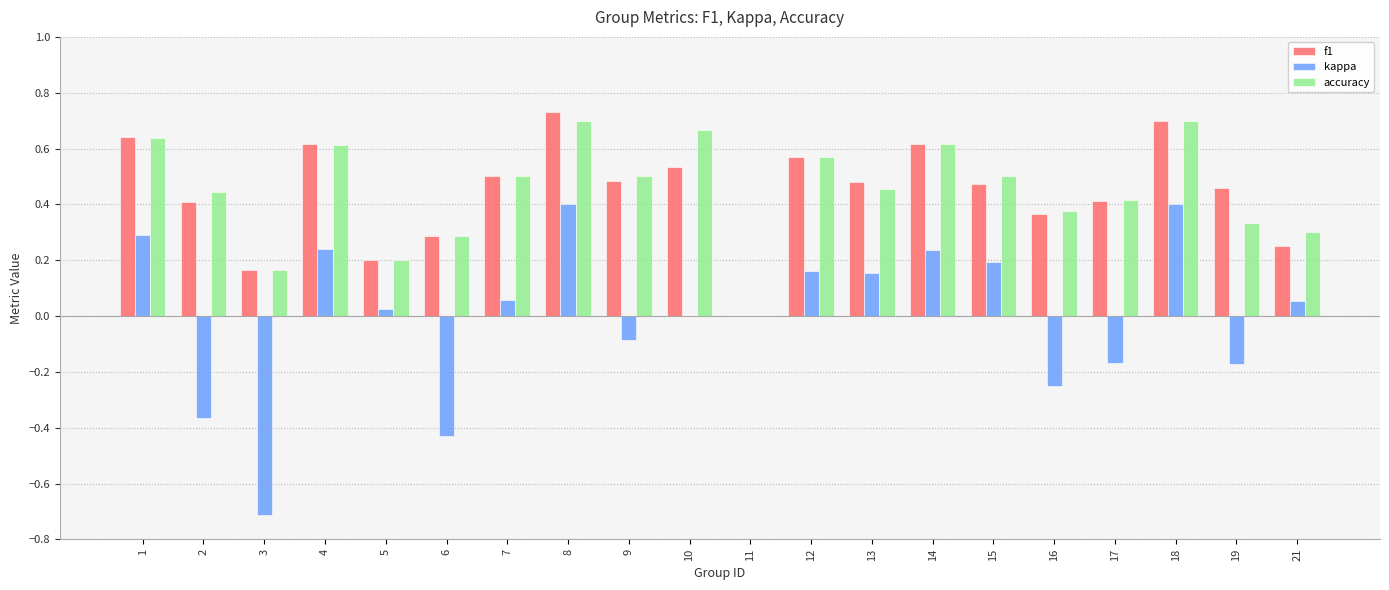

Are the bars horizontal?

No